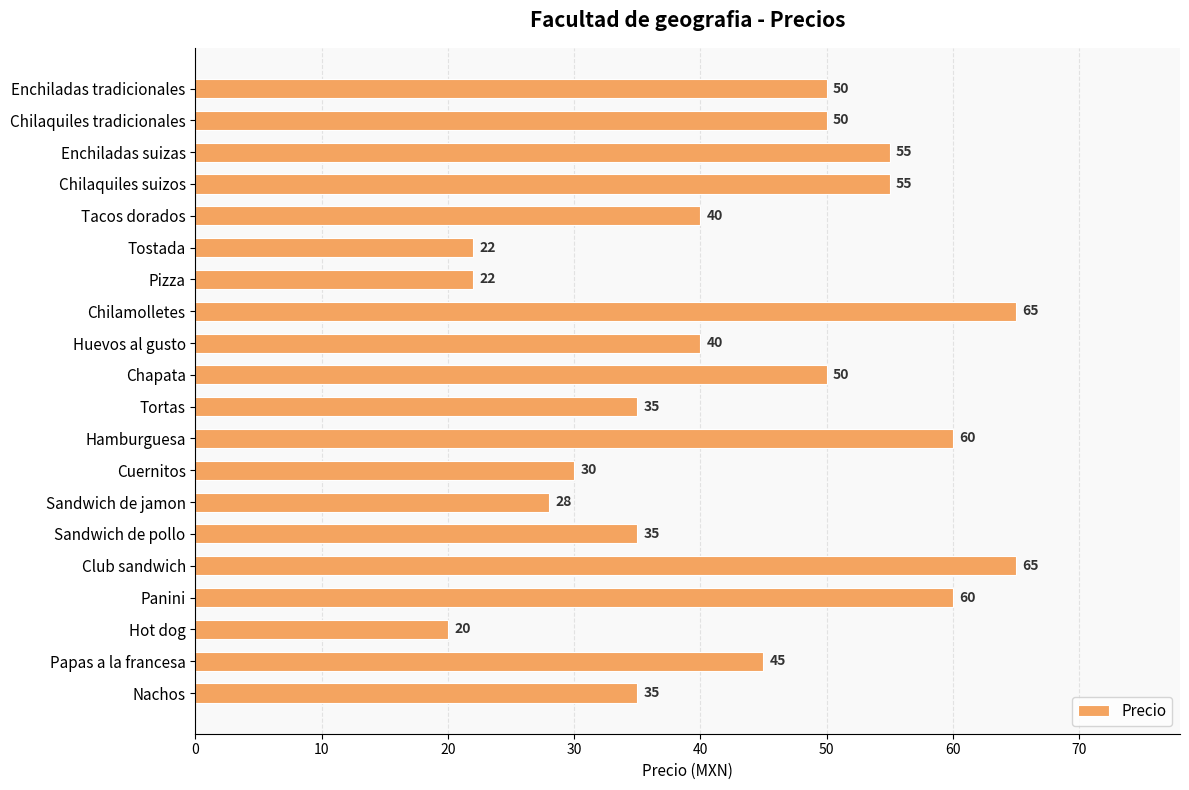

True or false: the data shows 55 at Enchiladas suizas.

True